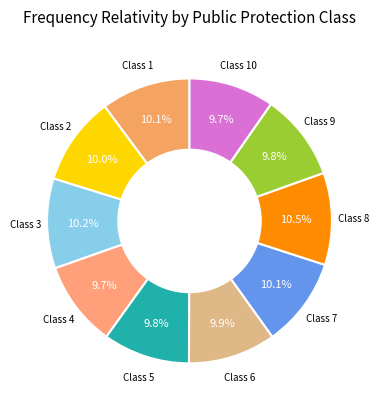

Do Class 9 and Class 6 together represent more than half of the pie?

No